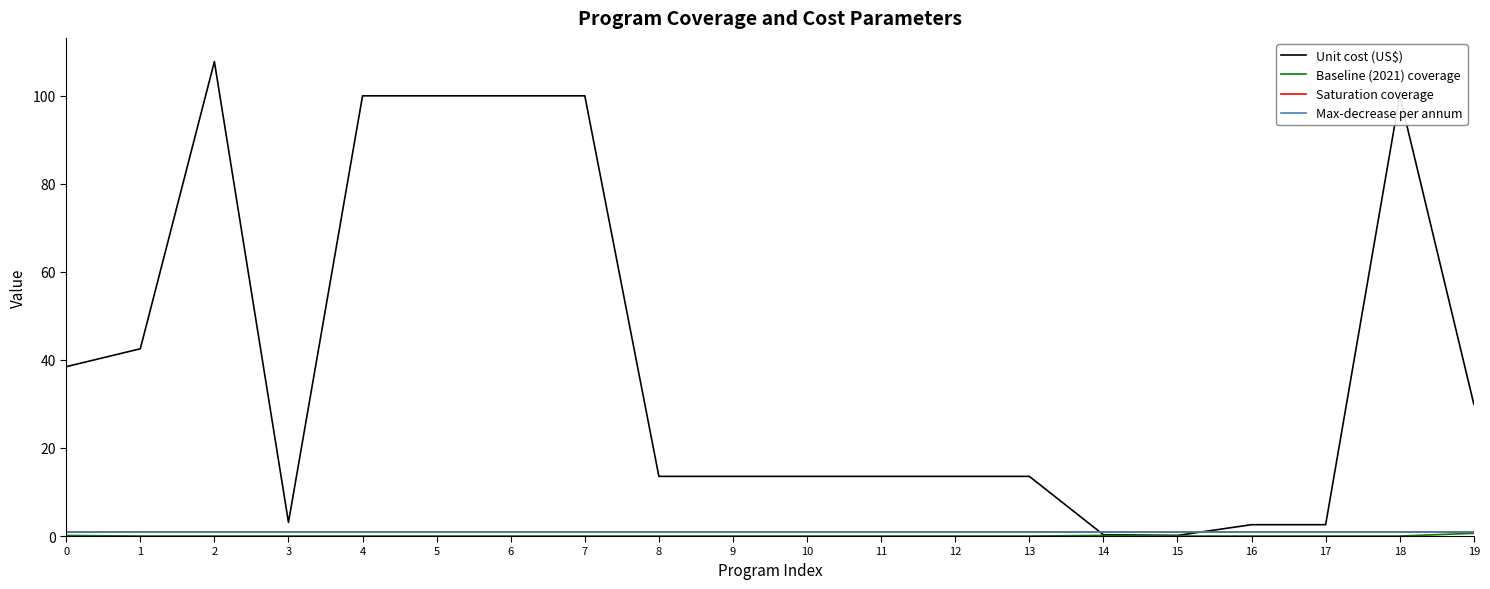

The value of Unit cost (US$) at 8 is 13.6. True or false?

True